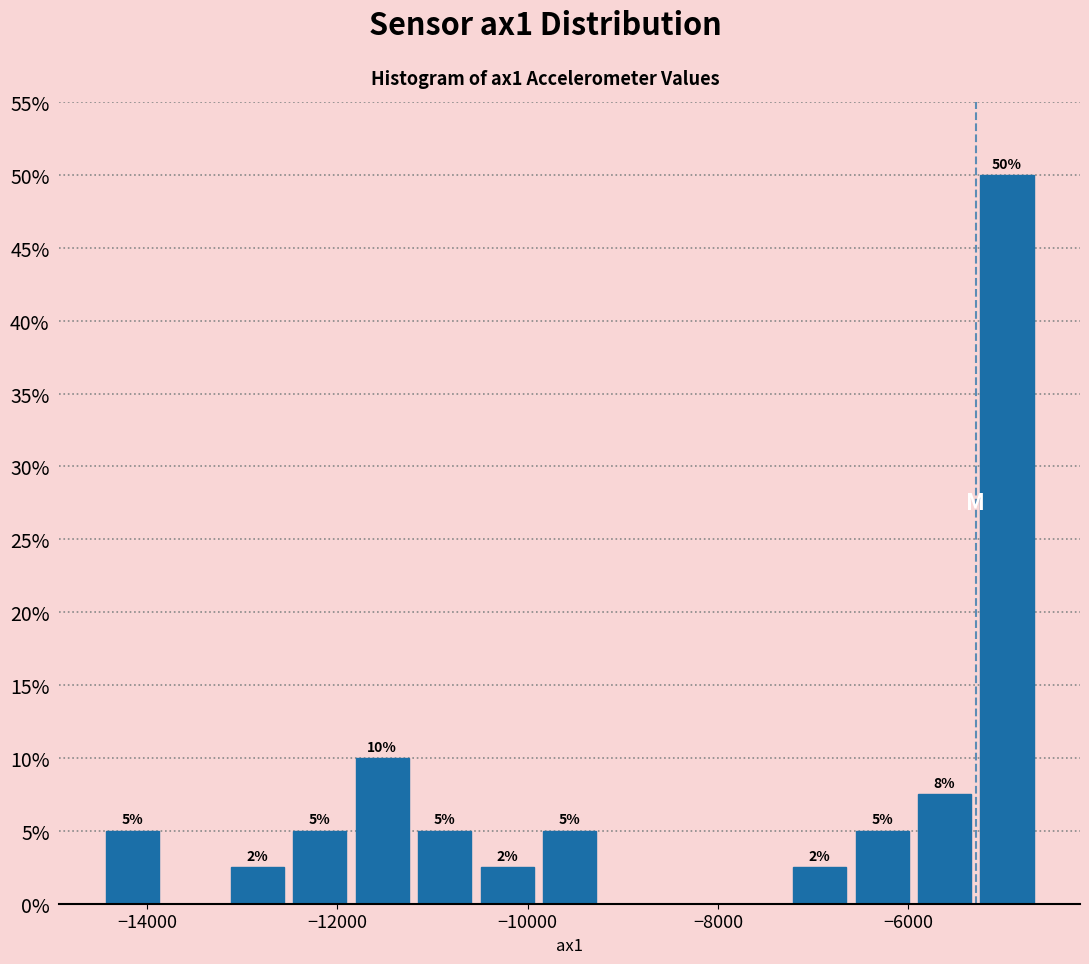

Around what value on the x-axis is the tallest bar? Give the approximate position of its centre, as read against the axis.

-5000